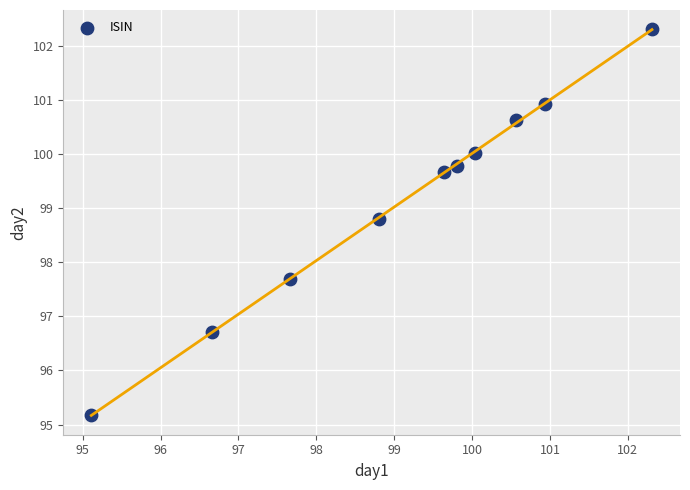

What Y value in the scatter plot is closest to 98?

97.7